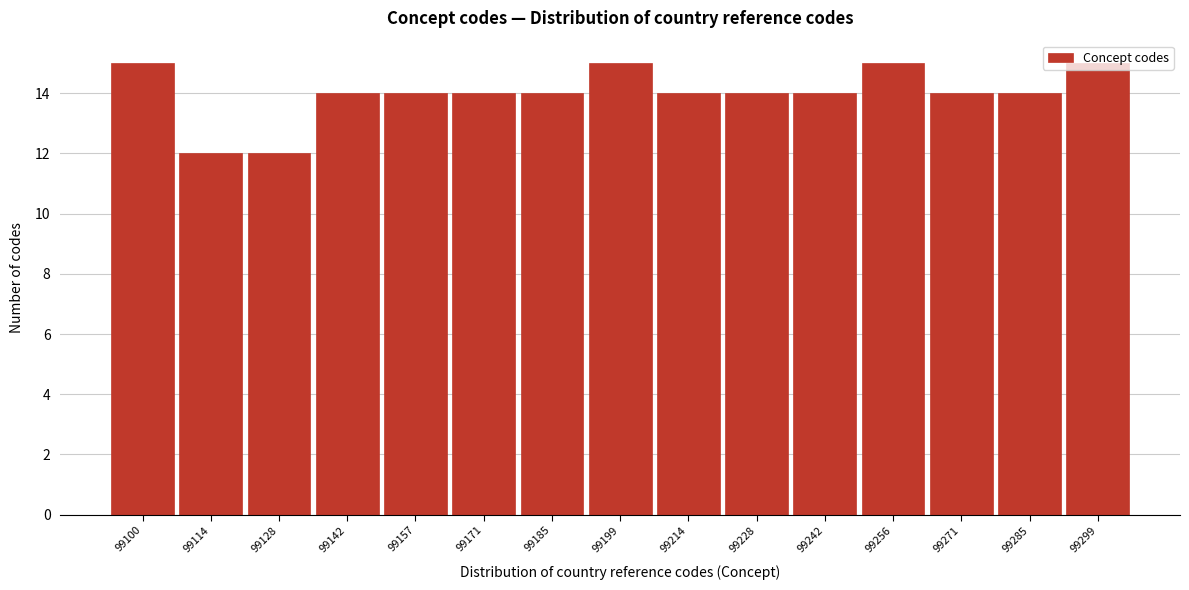

What is the maximum value shown in the chart?

15